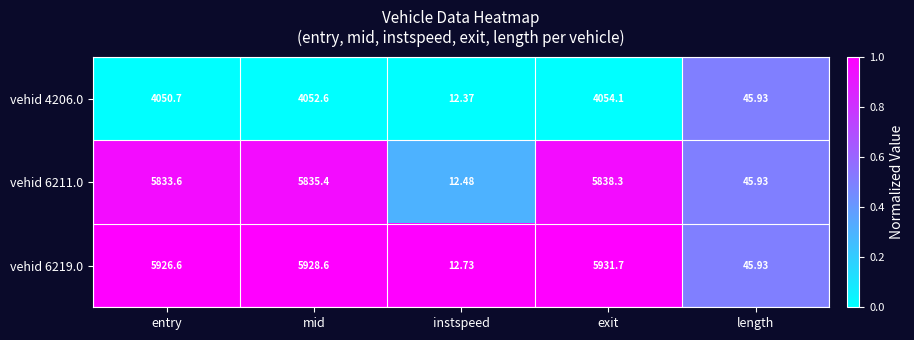

At which category is the sum across all series the highest?

exit